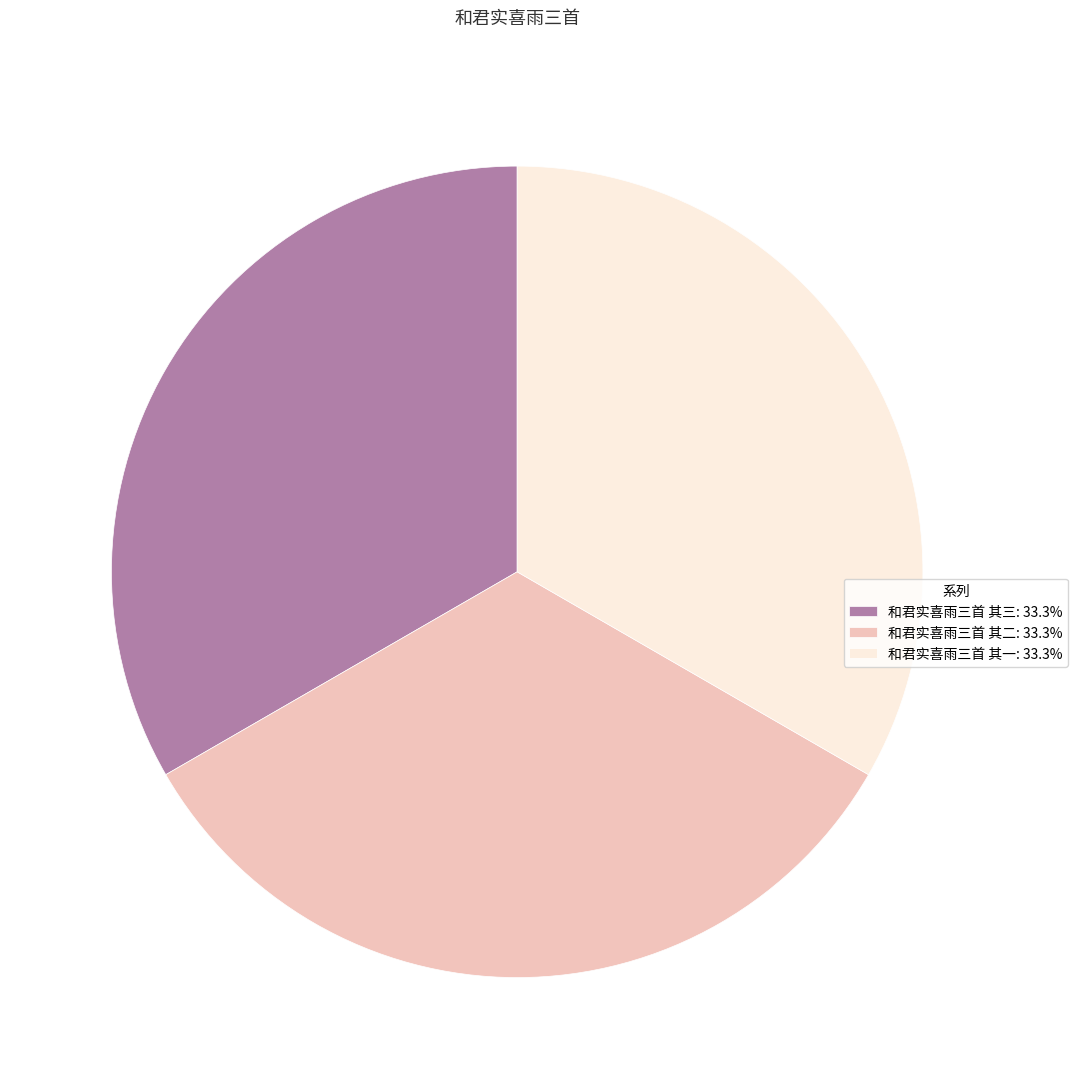

Is the sum of 和君实喜雨三首 其三: 33.3% and 和君实喜雨三首 其一: 33.3% greater than half?

Yes